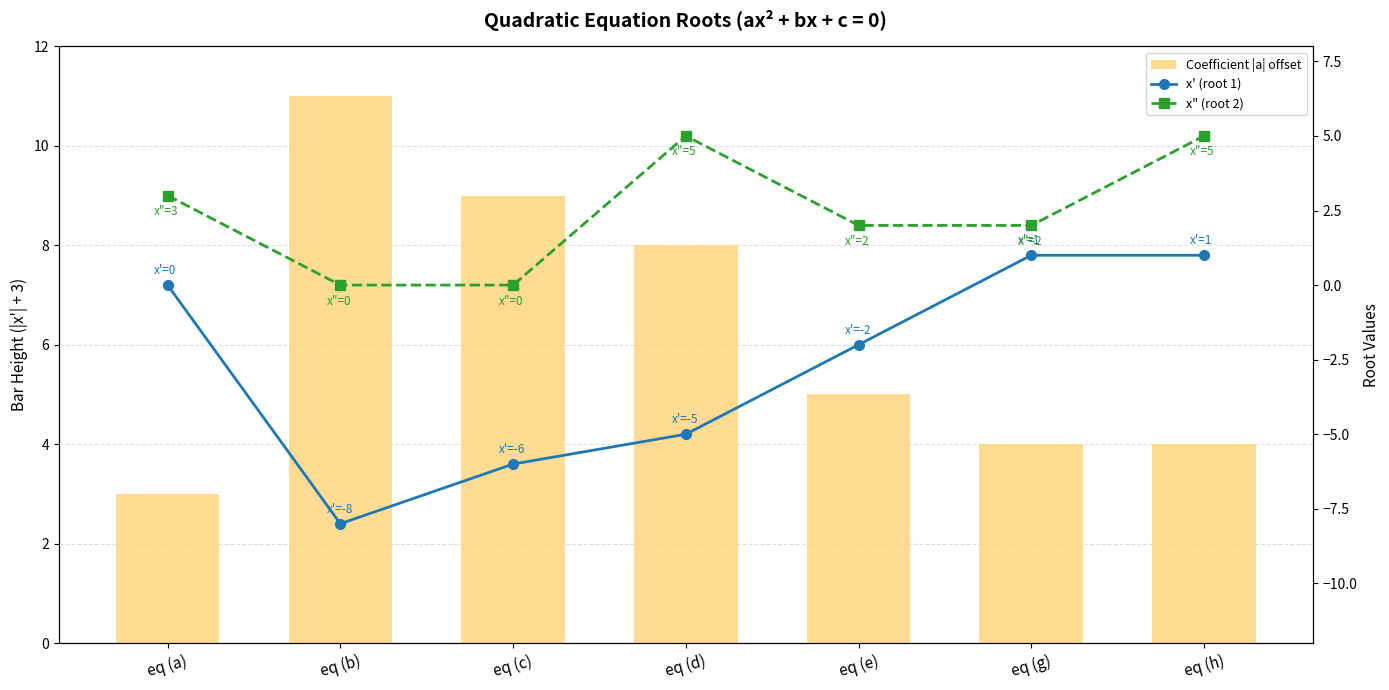

What is the sum of the x' (root 1) values at eq (c) and eq (b)?

-14